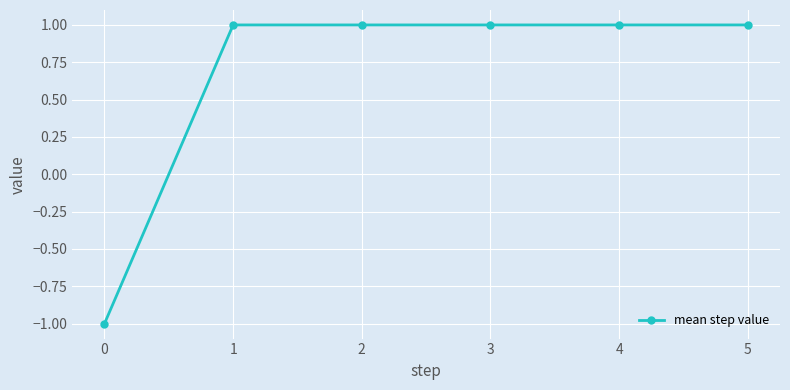

Reading right to left, list all the values displayed in this chart.

1	1	1	1	1	-1